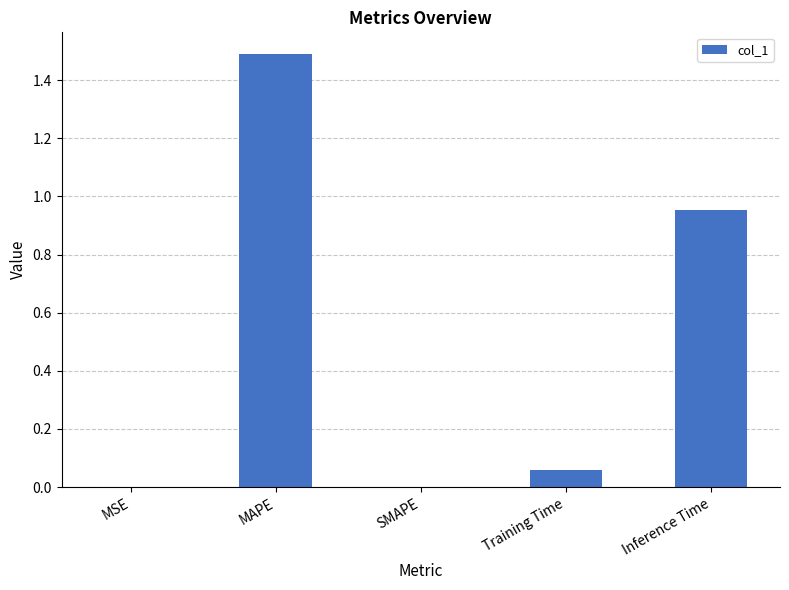

What is the maximum value shown in the chart?

1.5